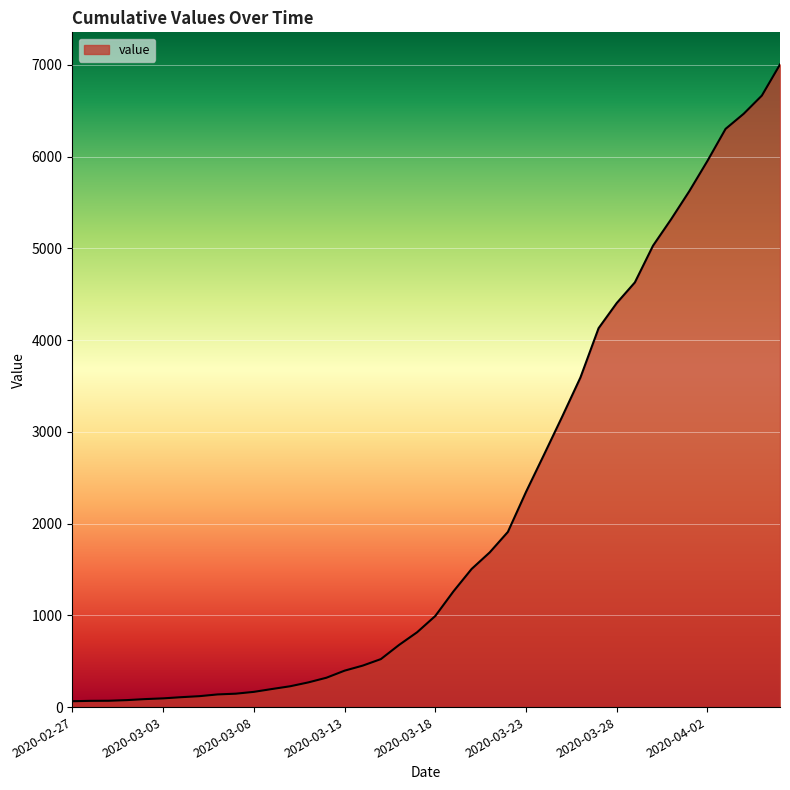

What is the greatest value displayed?

7003